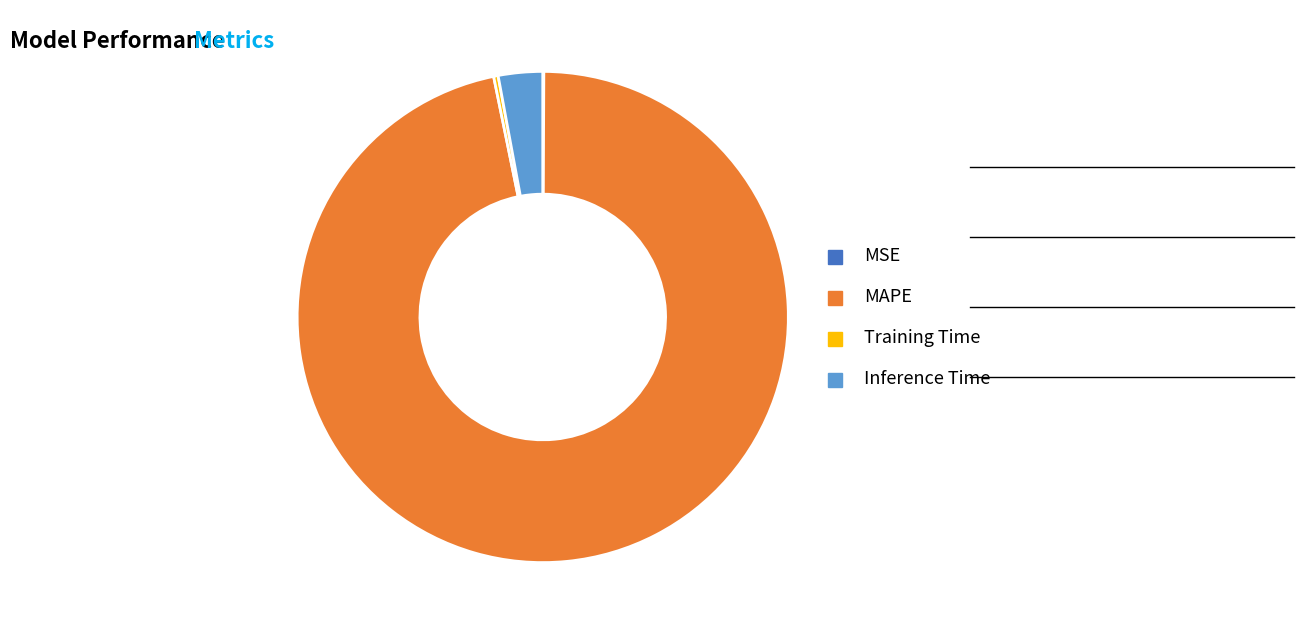

Is it true that MAPE is 97% of the pie?

True